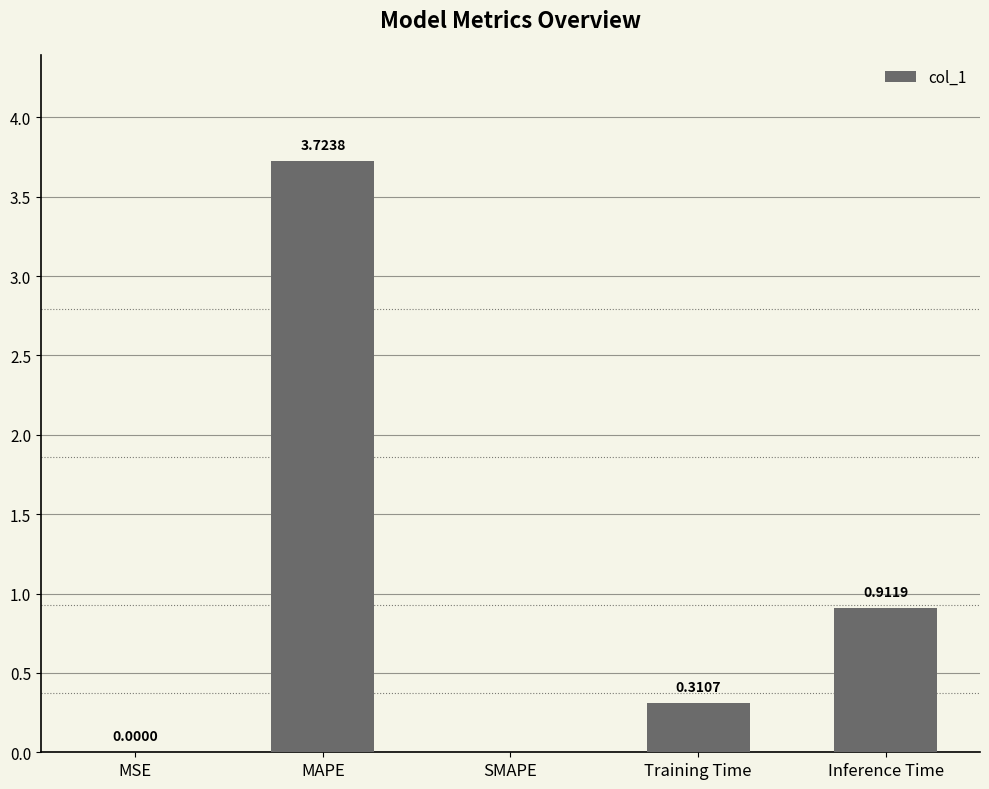

What is the sum of the values at MAPE and Inference Time?

4.6